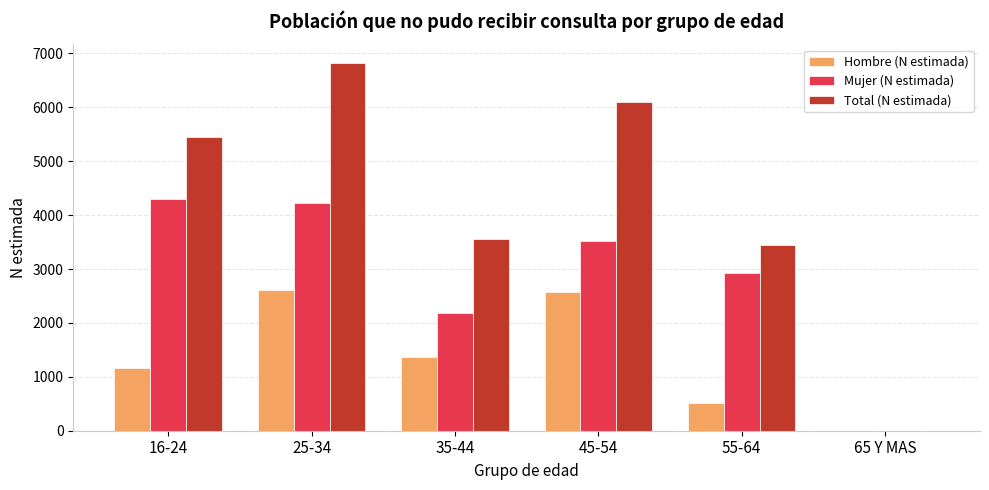

Which series changed the most between 16-24 and 25-34?

Hombre (N estimada)